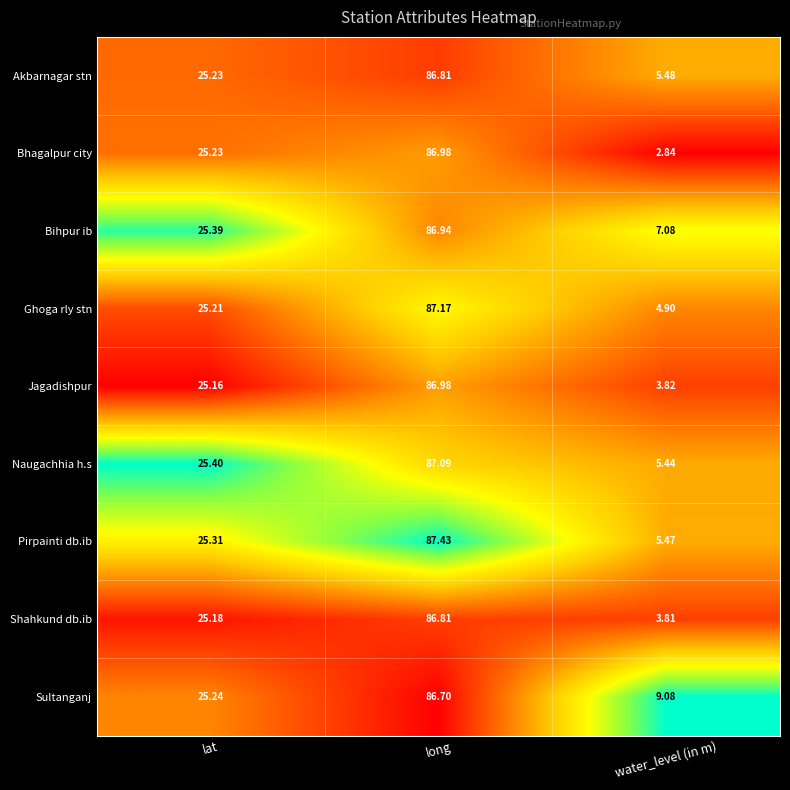

Is the value of Jagadishpur at long greater than the value of Bihpur ib at long?

Yes